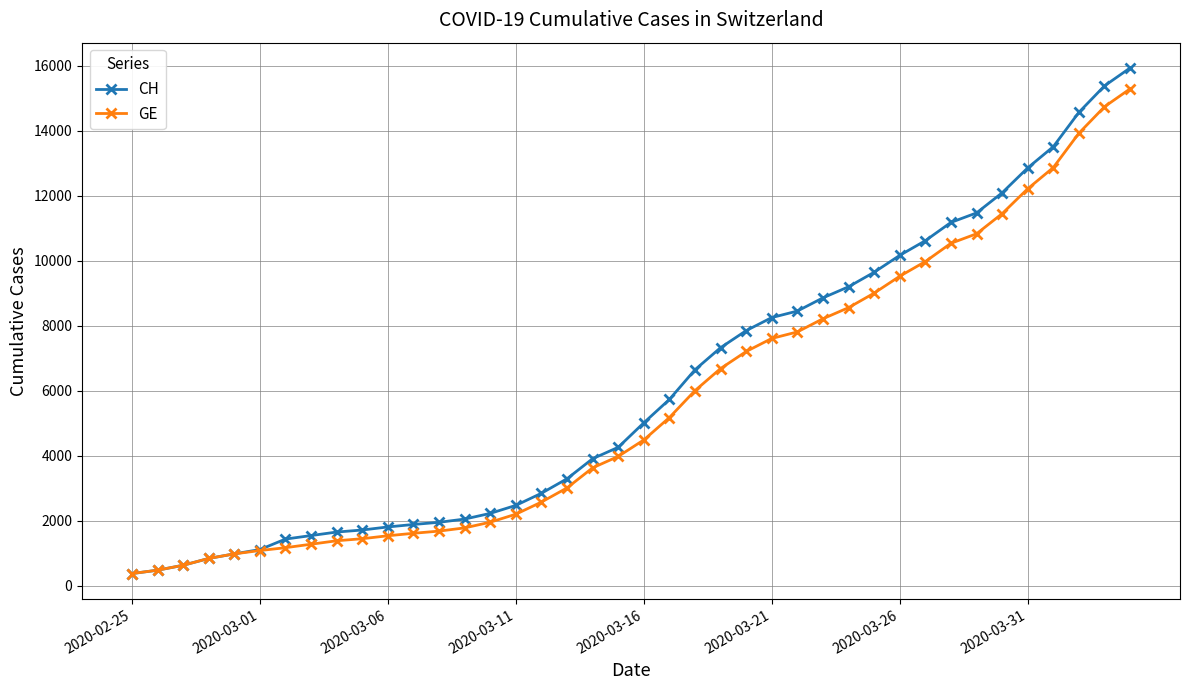

What is the value of the CH point at the 9th from the left?

1652